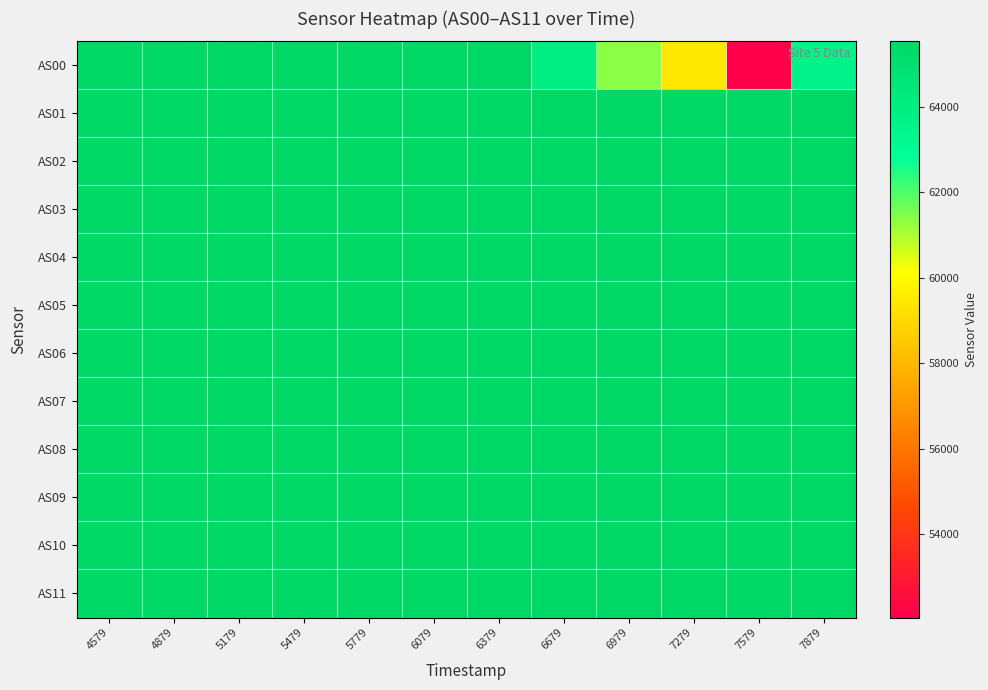

Which series changed the most between 6979 and 7579?

AS00